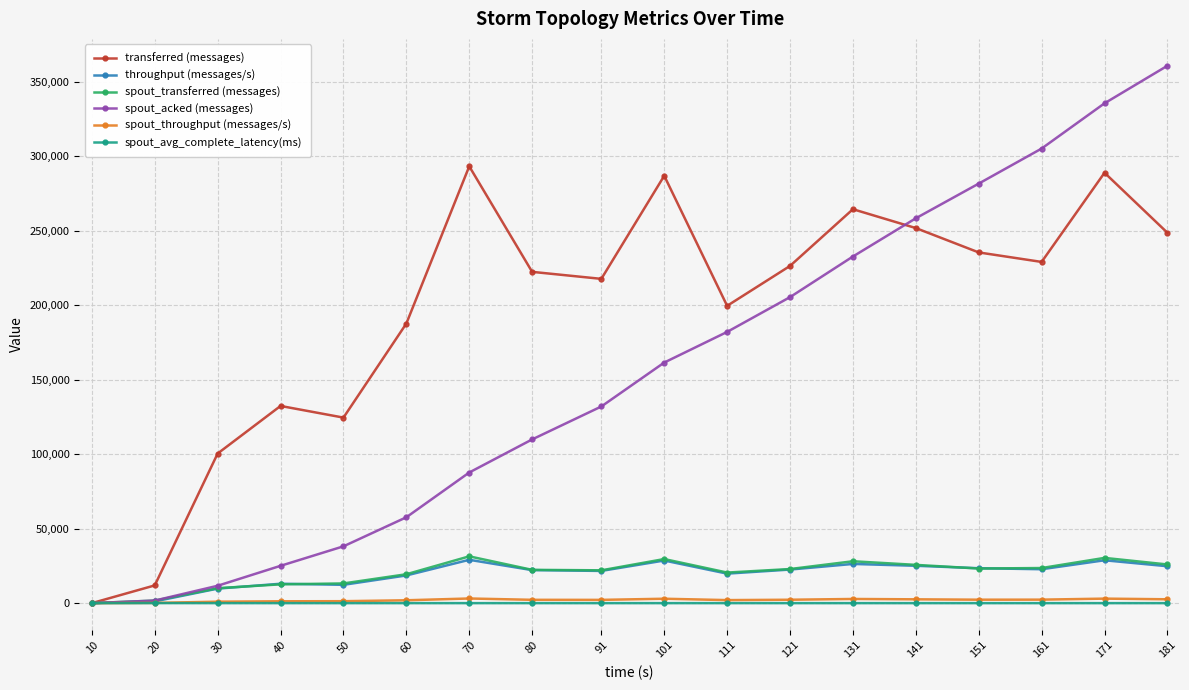

What is the greatest value displayed?

360600.0